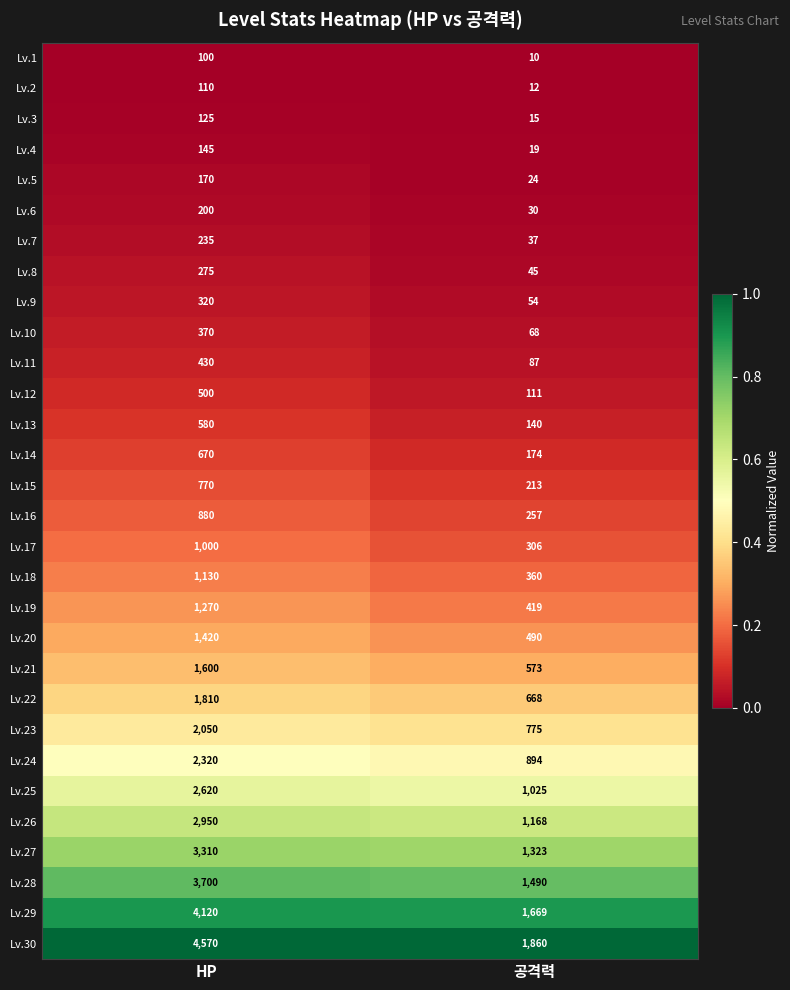

True or false: Lv.16 has a value of 456 at HP.

False